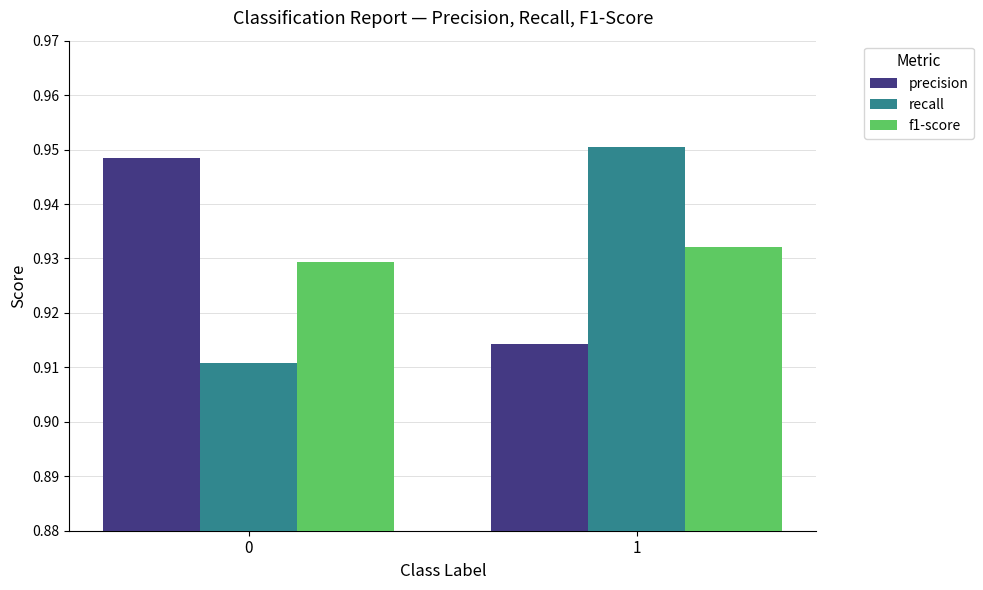

How many data points does each series have?

2